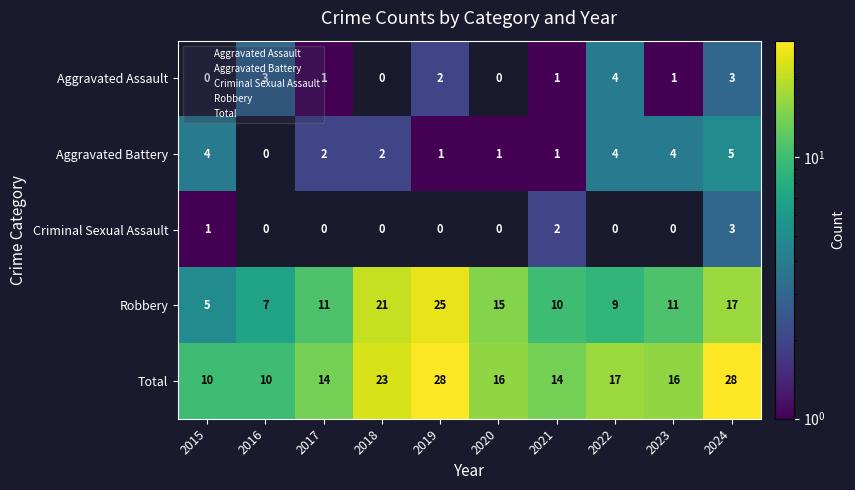

The value of Aggravated Assault at 2016 is 3.0. True or false?

True